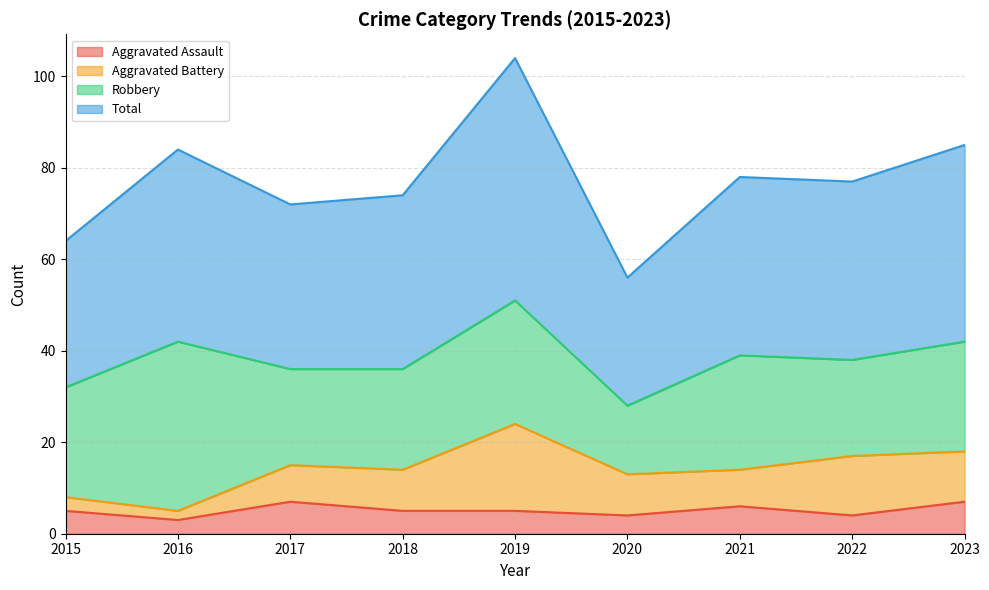

What is the difference between the Total values at 2015 and 2022?

13